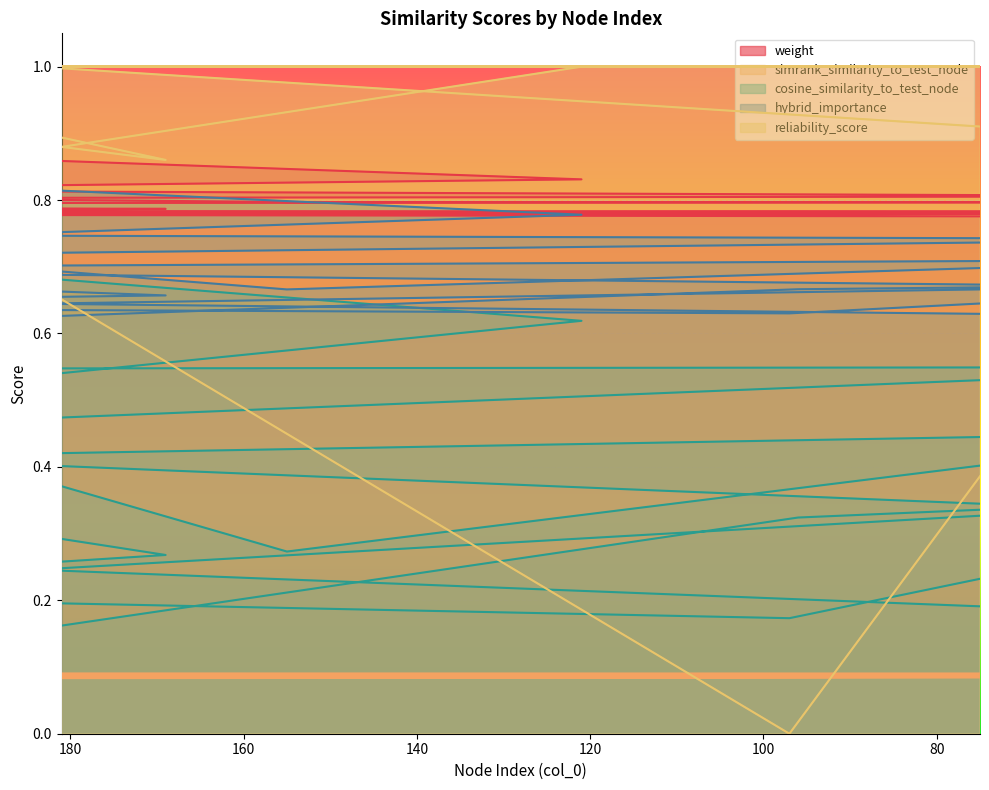

Rank the categories by hybrid_importance value from highest to lowest.

181, 121, 186, 239, 38, 205, 44, 255, 289, 27, 40, 96, 155, 169, 219, 184, 226, 97, 75, 189